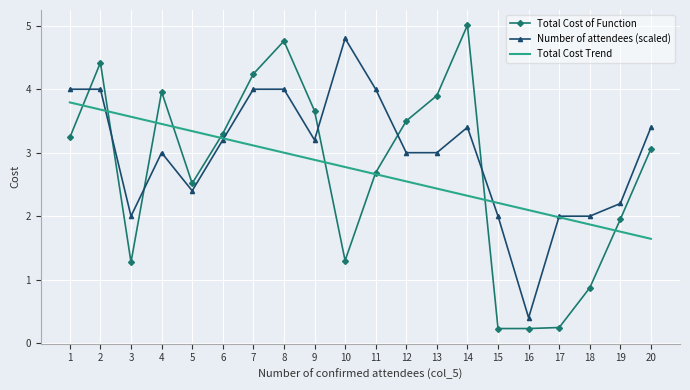

How many series are shown in this chart?

3